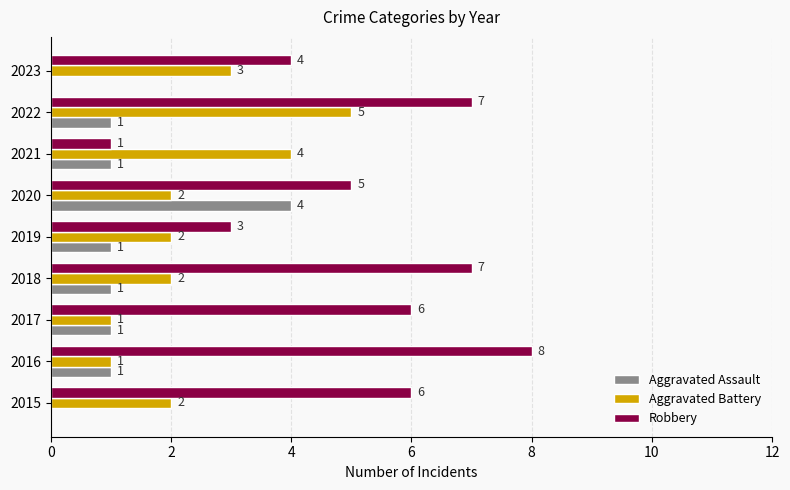

What is the total value across all series at 2019?

6